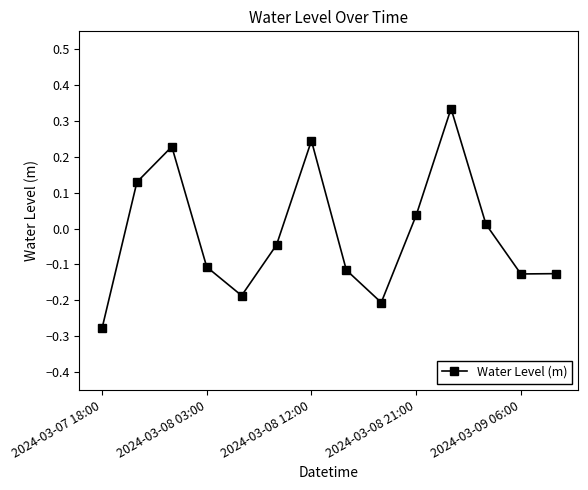

What is the difference between the second highest and second lowest values?

0.5